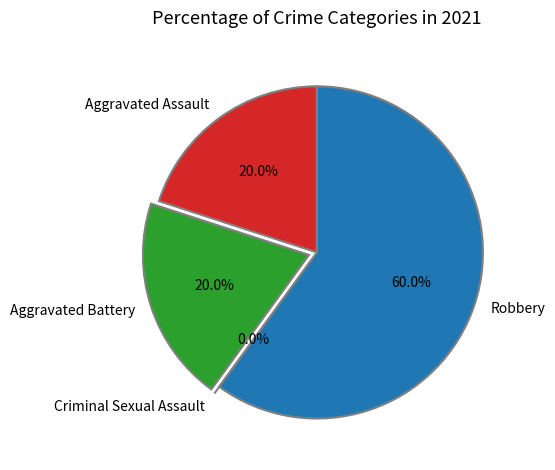

Combined, what portion of the pie is Aggravated Battery and Robbery?

80.0%